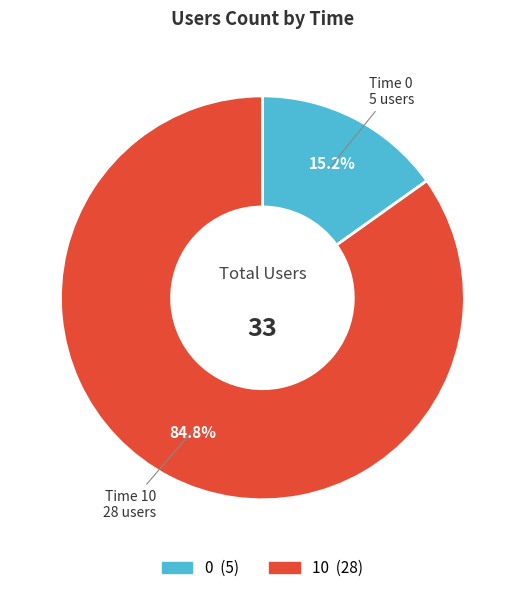

What percentage is the 0 slice, to the nearest percent?

15%